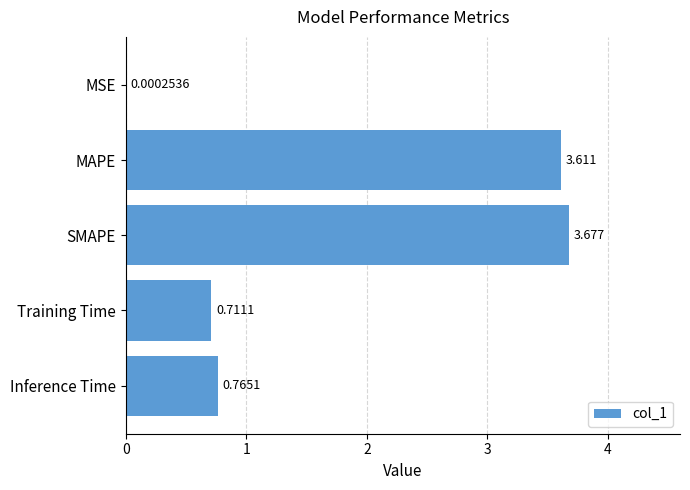

Which category has the highest value across all series?

SMAPE